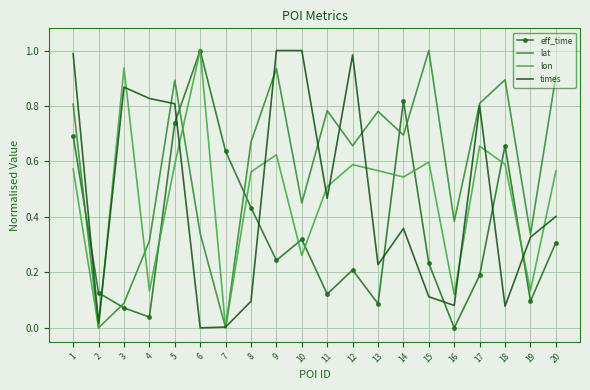

What is the sum of the times values at 11 and 20?

0.9